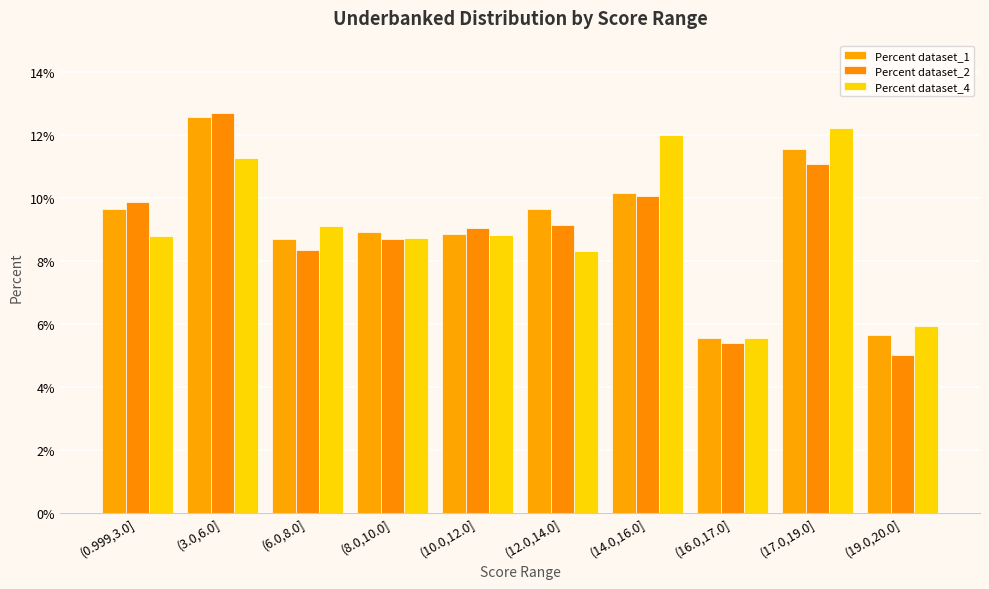

Which has a higher value, (16.0,17.0] or (14.0,16.0]?

(14.0,16.0]